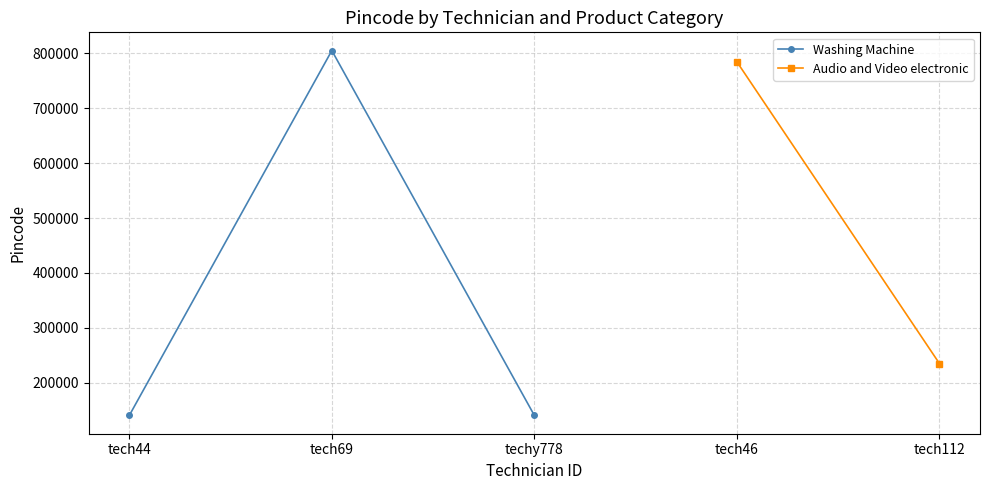

What is the approximate value at techy778, to the nearest 100?

140400